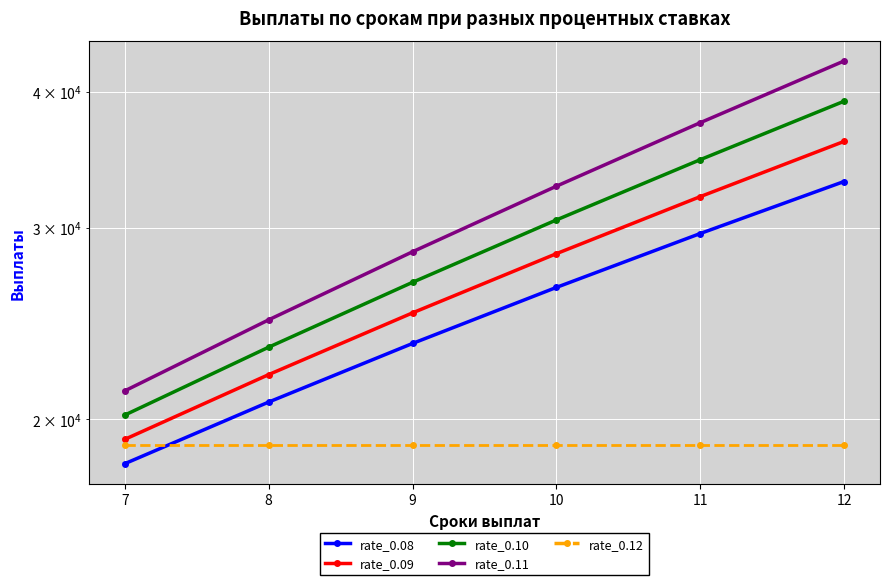

What is the spread (max minus min) of values at 12?

23745.8